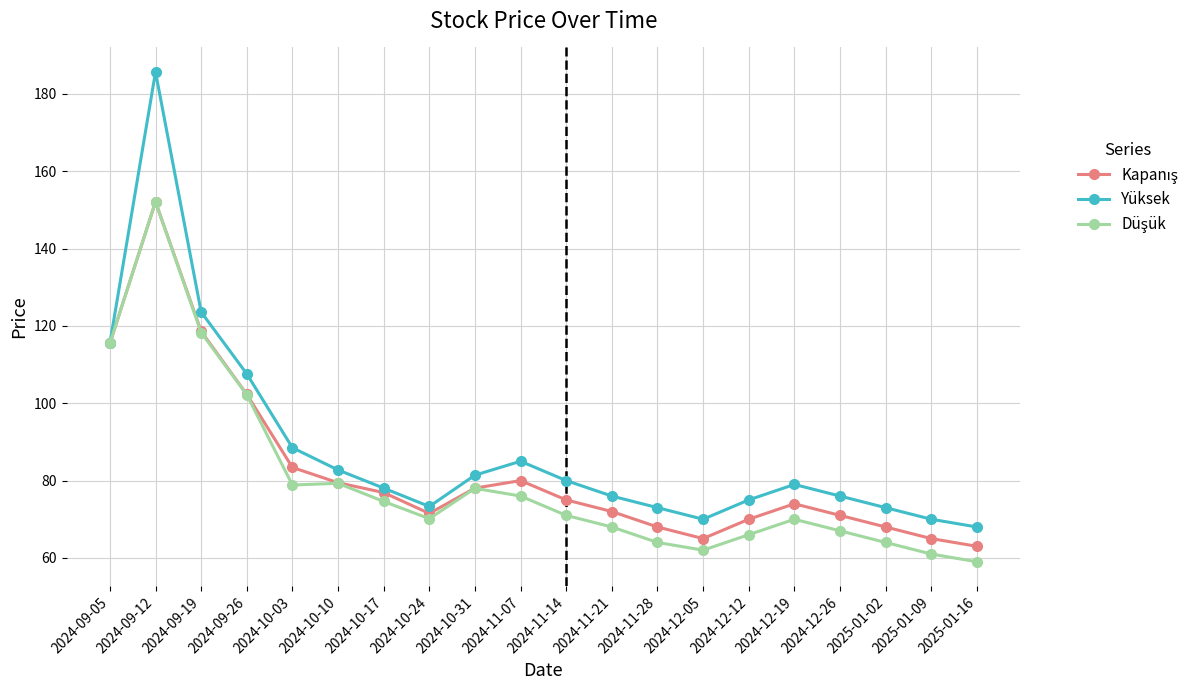

True or false: Yüksek has a value of 67.8 at 2024-09-19.

False